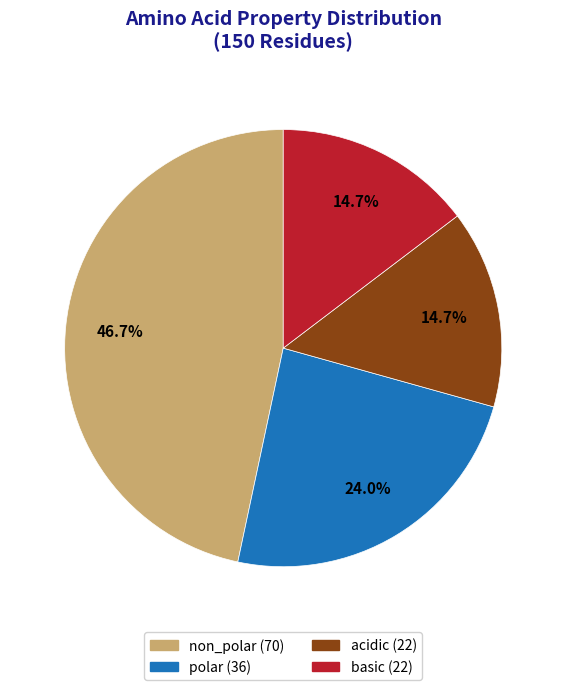

Which slice is the largest?

non_polar